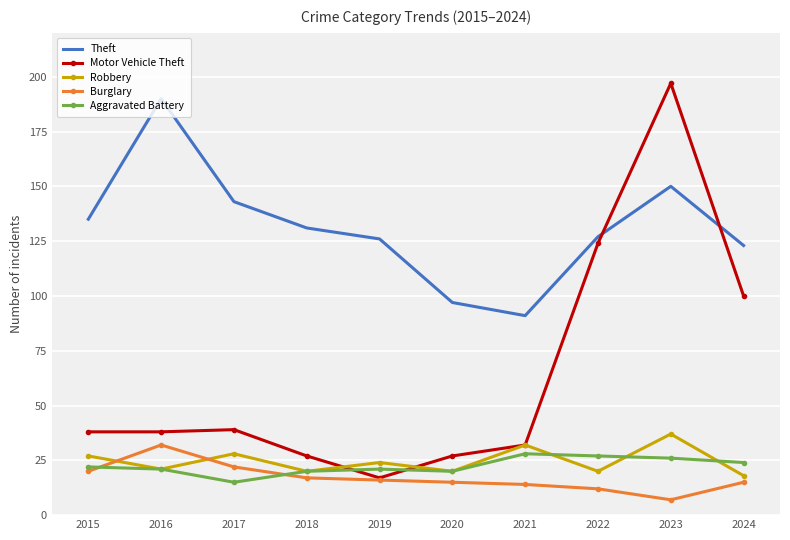

At which label does Theft reach its peak?

2016